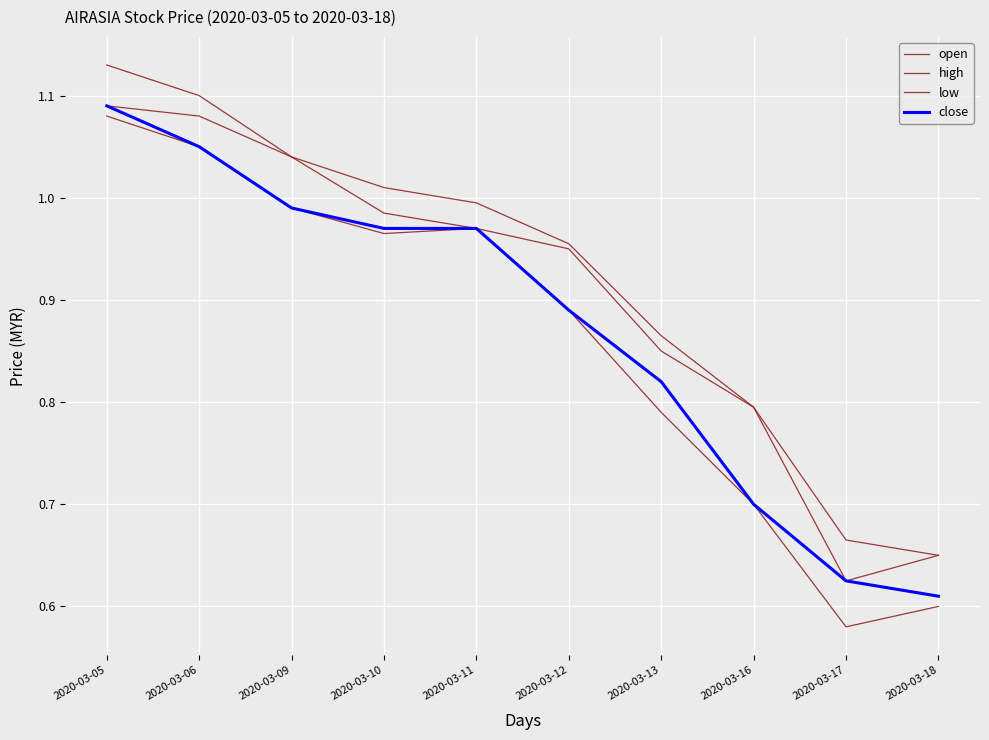

What is the value of the high point at the 3rd from the left?

1.0